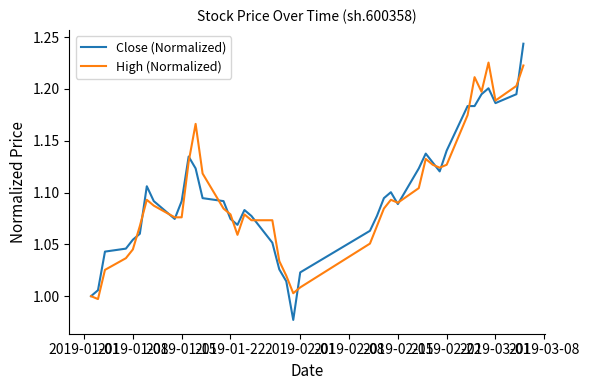

Rank the series by their maximum value, from highest to lowest.

Close (Normalized), High (Normalized)